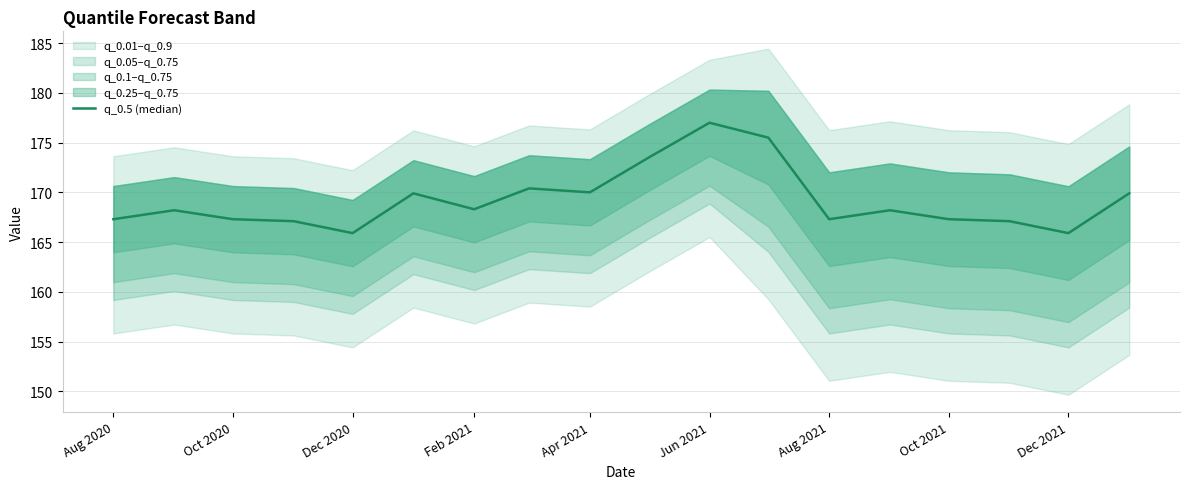

How many interior local valleys (lower than both neighbors) does the data have?

5